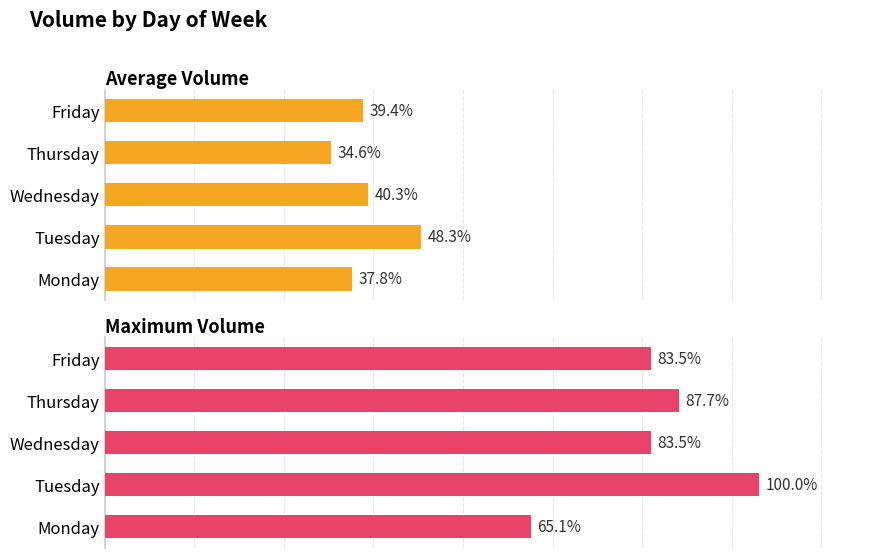

What are all the series names shown in the legend?

Average Volume, Maximum Volume